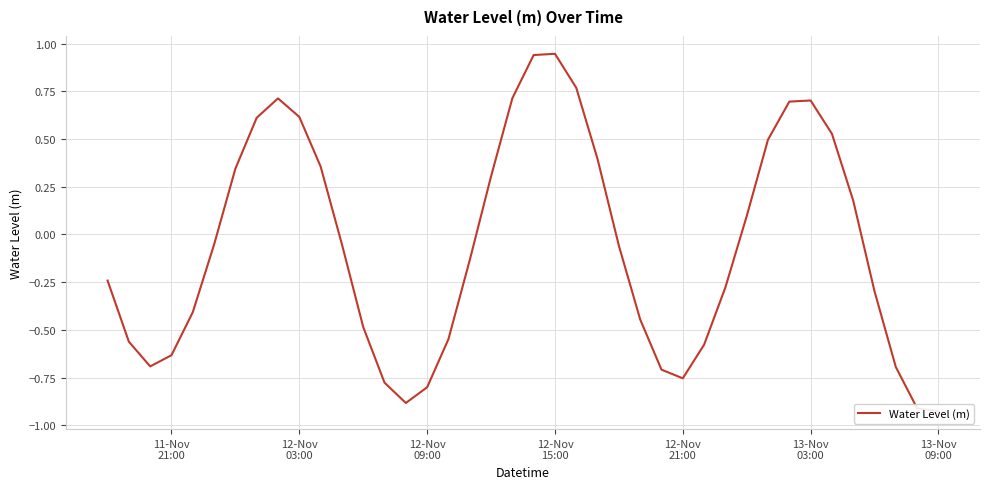

What is the minimum value shown in the chart?

-0.9